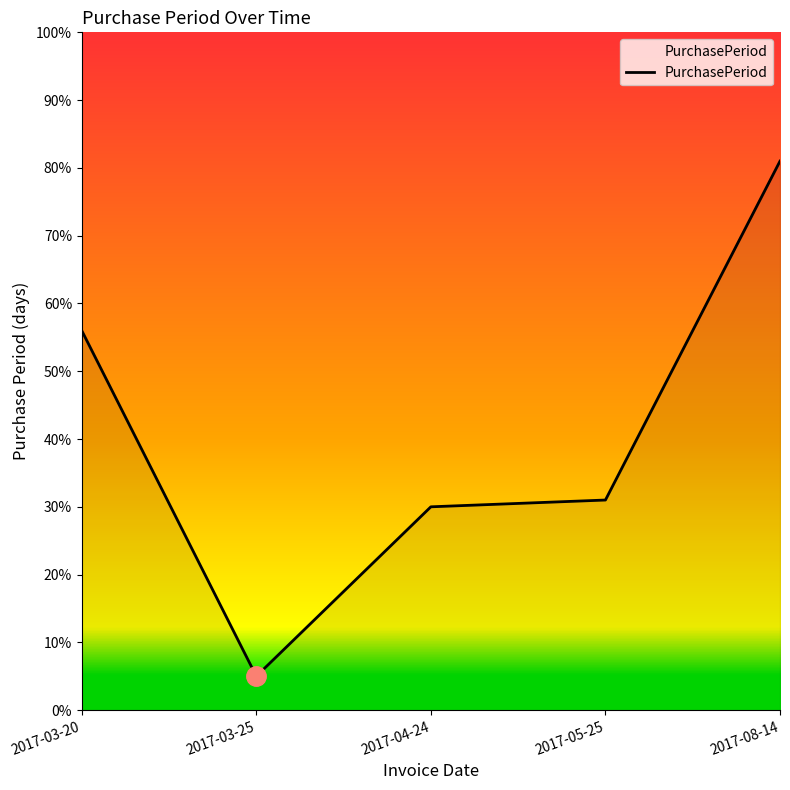

What is the minimum value shown in the chart?

5